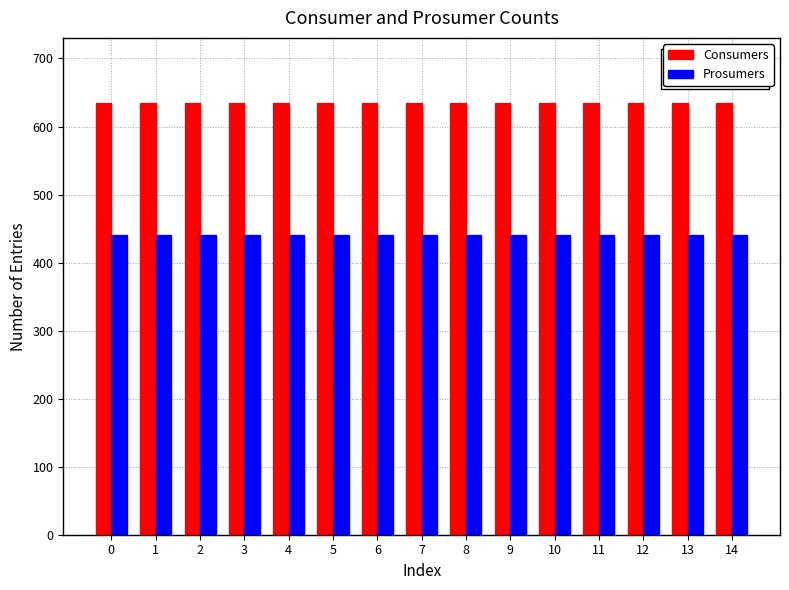

What are all the series names shown in the legend?

Consumers, Prosumers